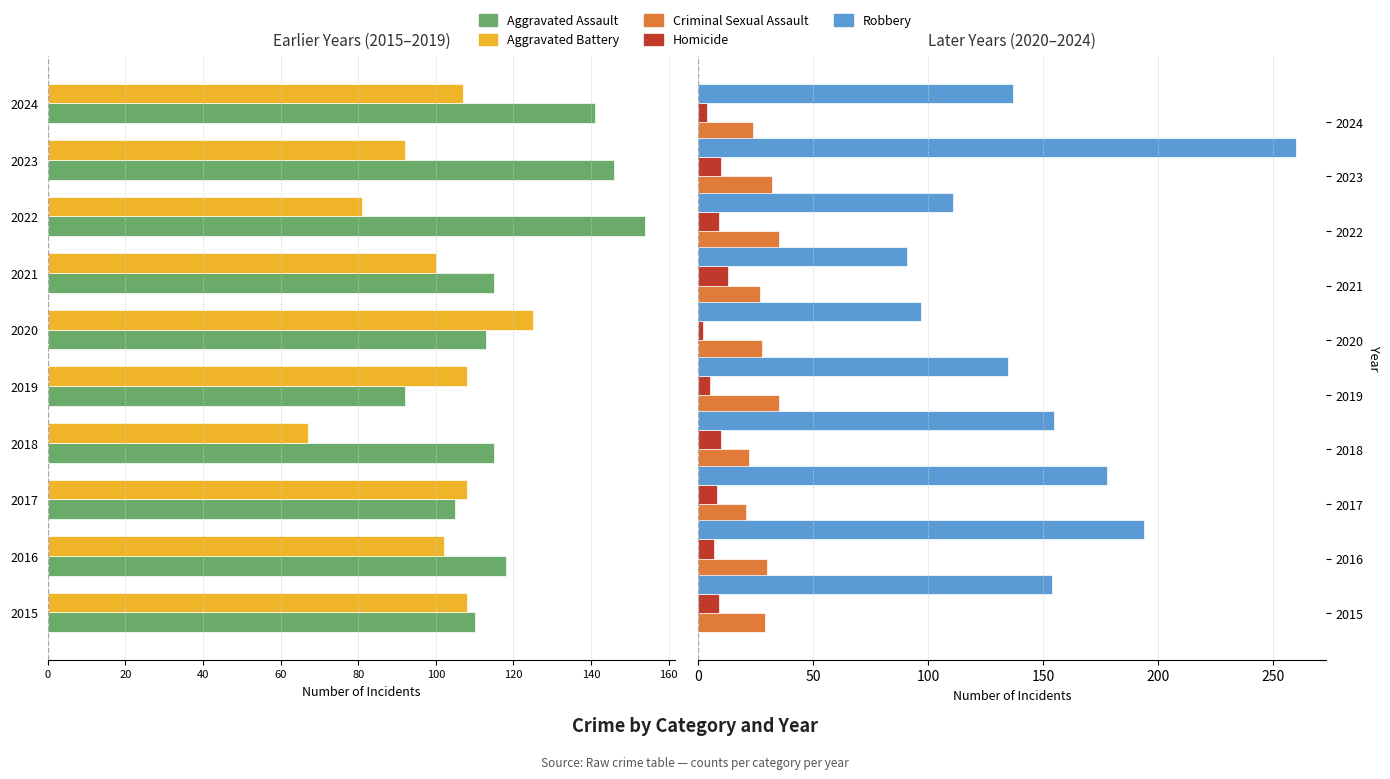

Which series has the largest total across all categories?

Robbery